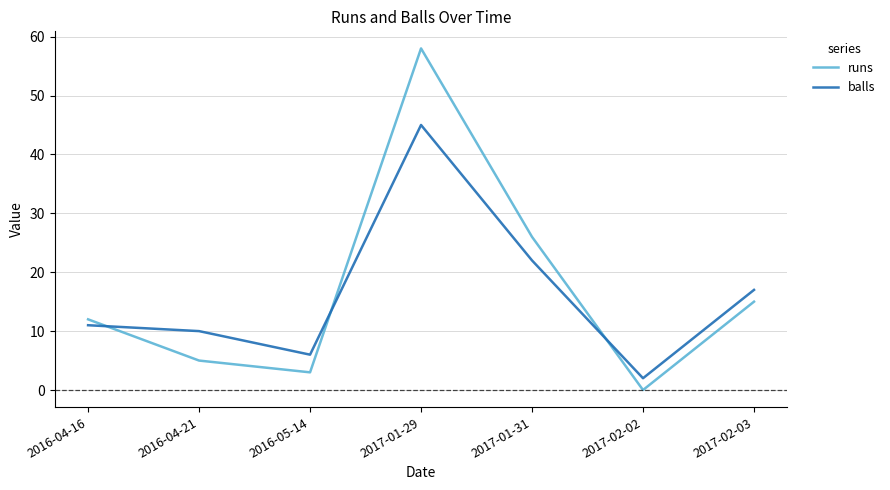

List the series in order of their overall mean, highest first.

runs, balls